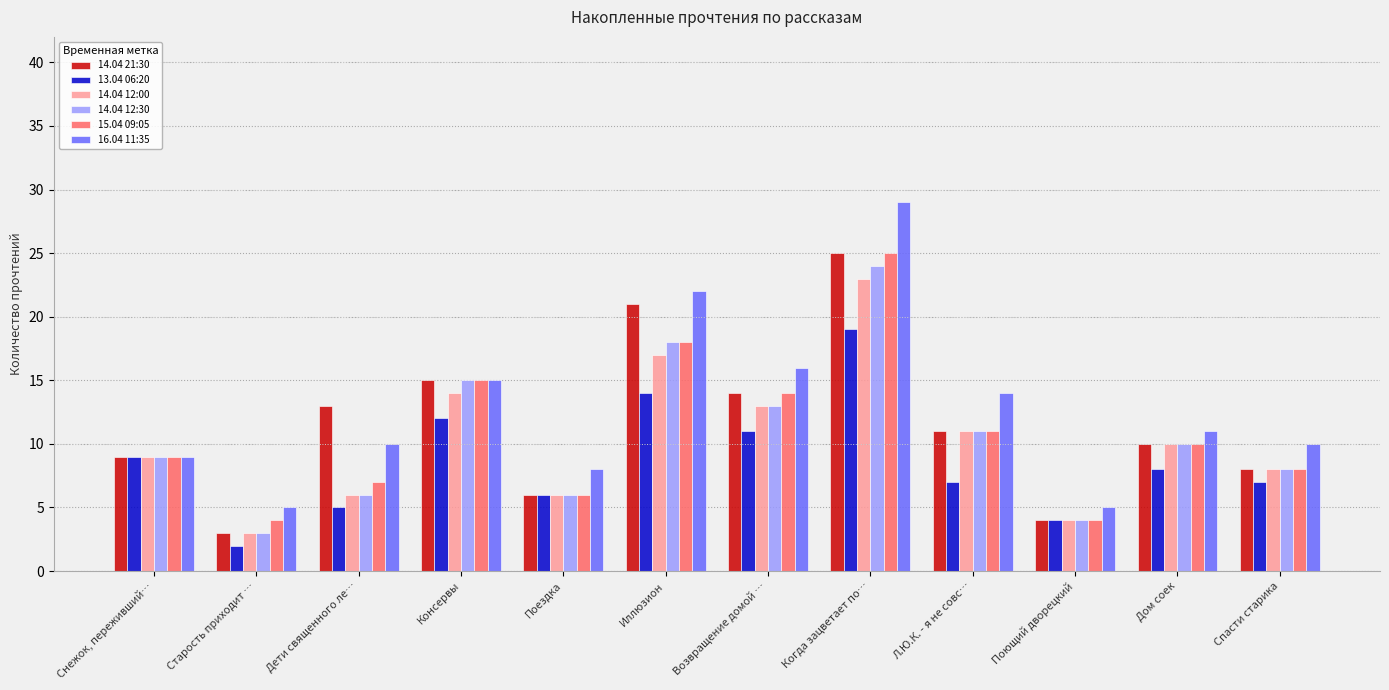

What is the average value of the 14.04 12:00 series?

10